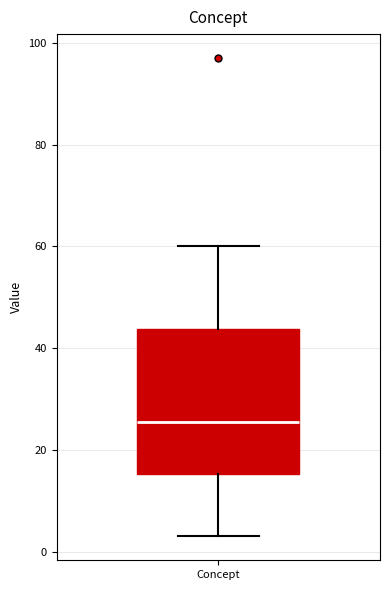

Where does the upper whisker of the box for Concept end on the y-axis? The values are not printed on the chart, so give them approximately, as read against the axis.

60